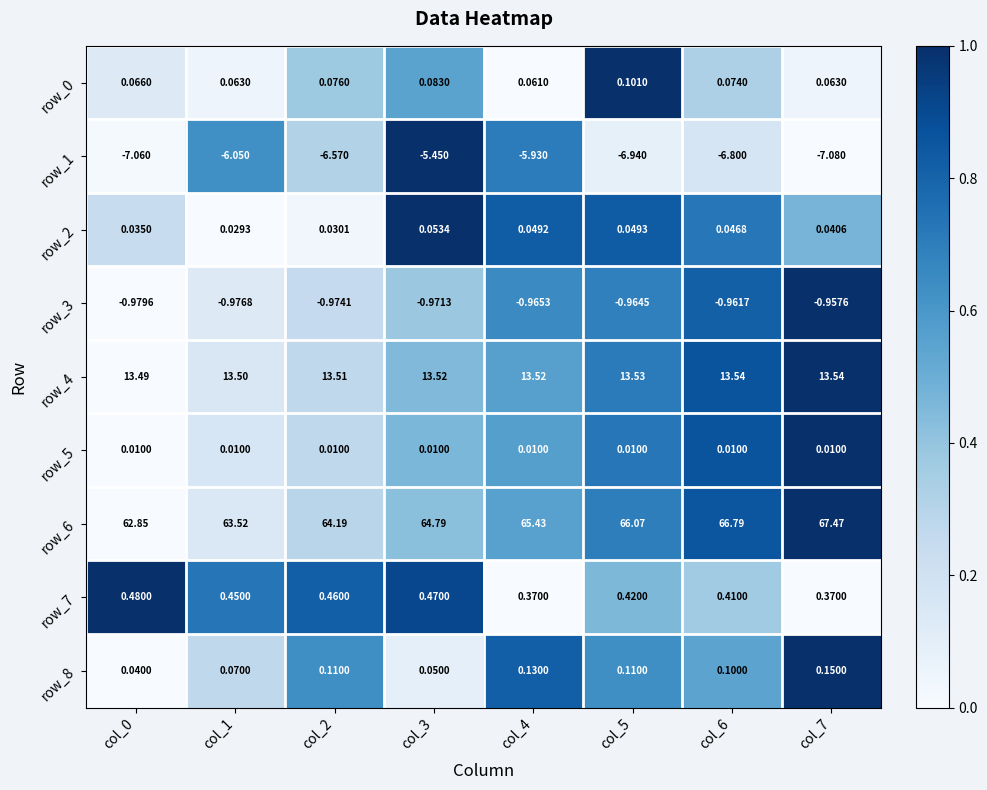

How many distinct data groups are displayed?

9